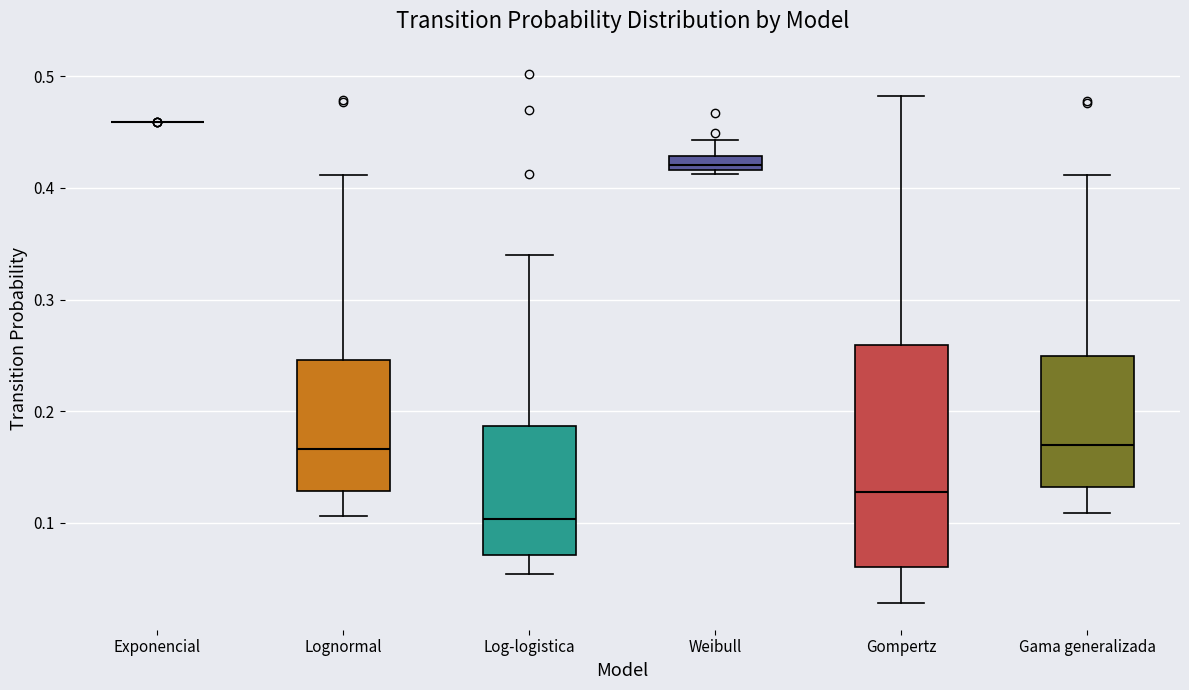

Where is the lower edge of the box for Gama generalizada on the y-axis? The values are not printed on the chart, so give them approximately, as read against the axis.

0.13